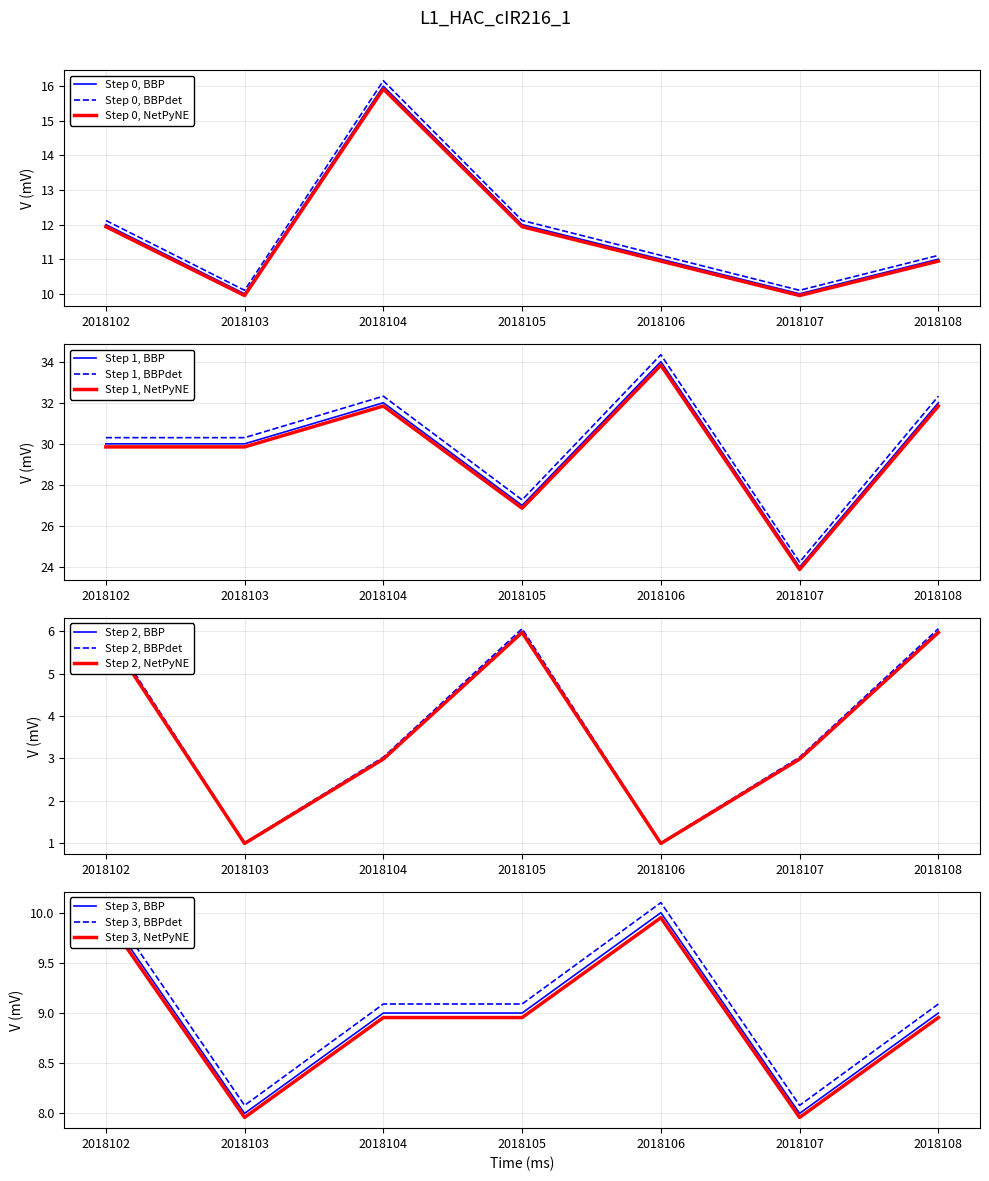

Which category has the lowest value across all series?

2018103